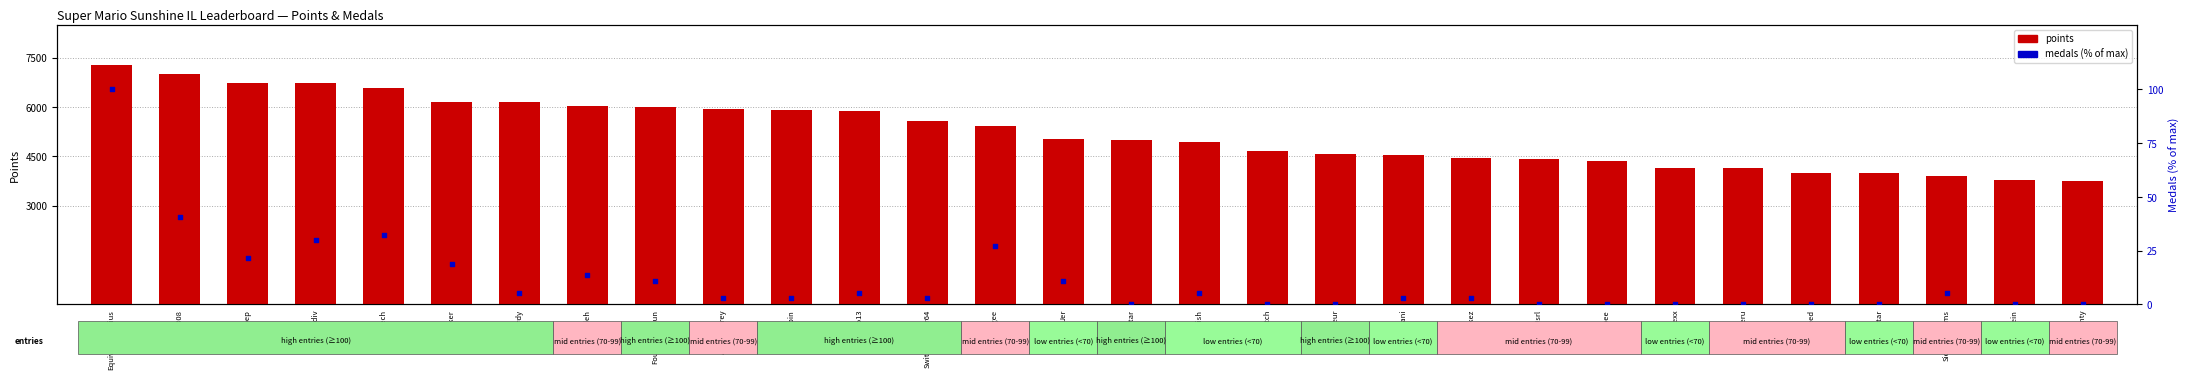

What are all the series names shown in the legend?

points, medals (% of max)